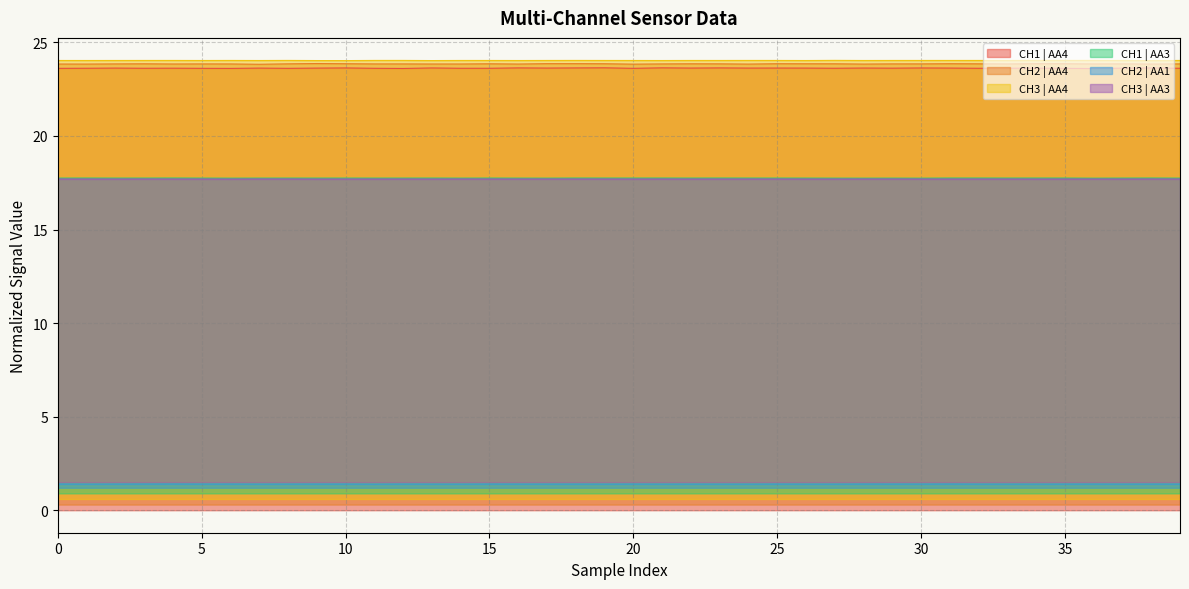

True or false: CH3 | AA3 and CH1 | AA4 cross at least once.

False